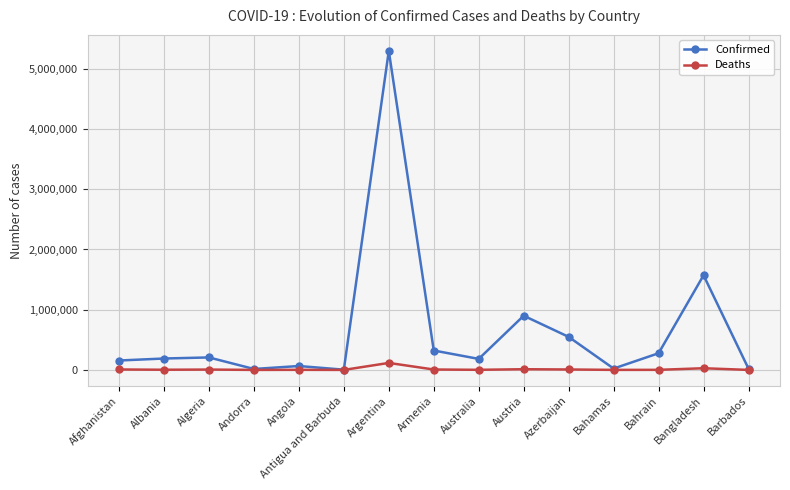

How many lines are shown in the chart?

2